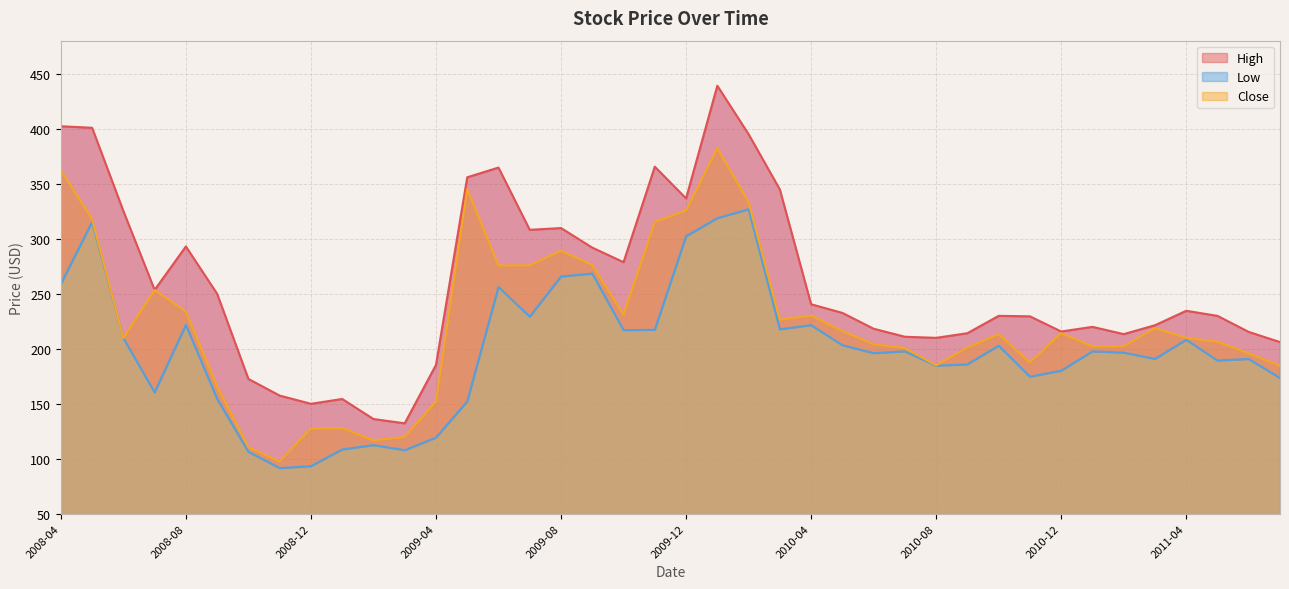

List the series in order of their overall mean, lowest first.

Low, Close, High